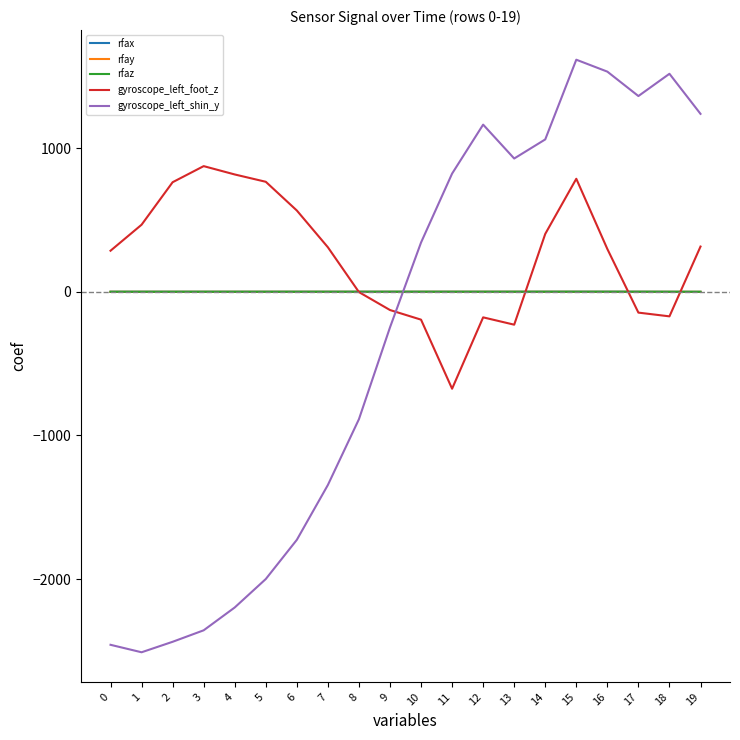

The rfax series shows 0.5 at 0. True or false?

True